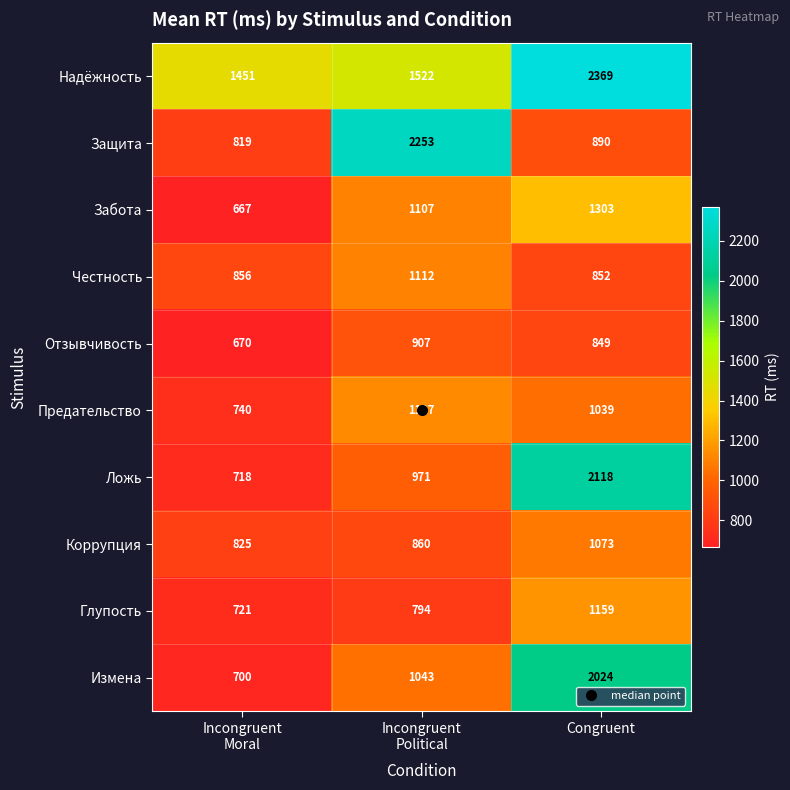

Which label corresponds to the largest value in the chart?

Congruent